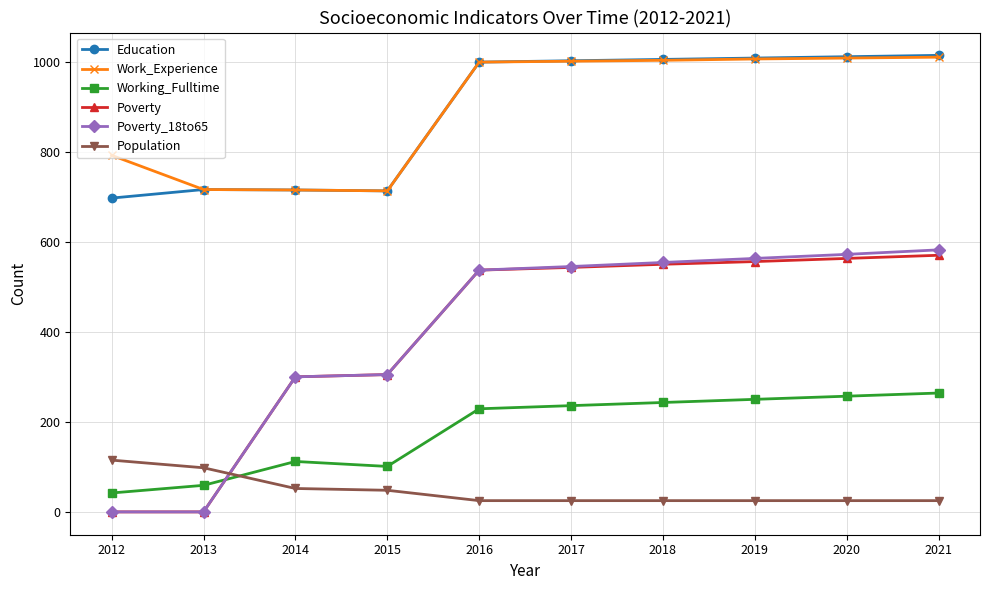

What is the value of the Working_Fulltime point at the 6th from the left?

237